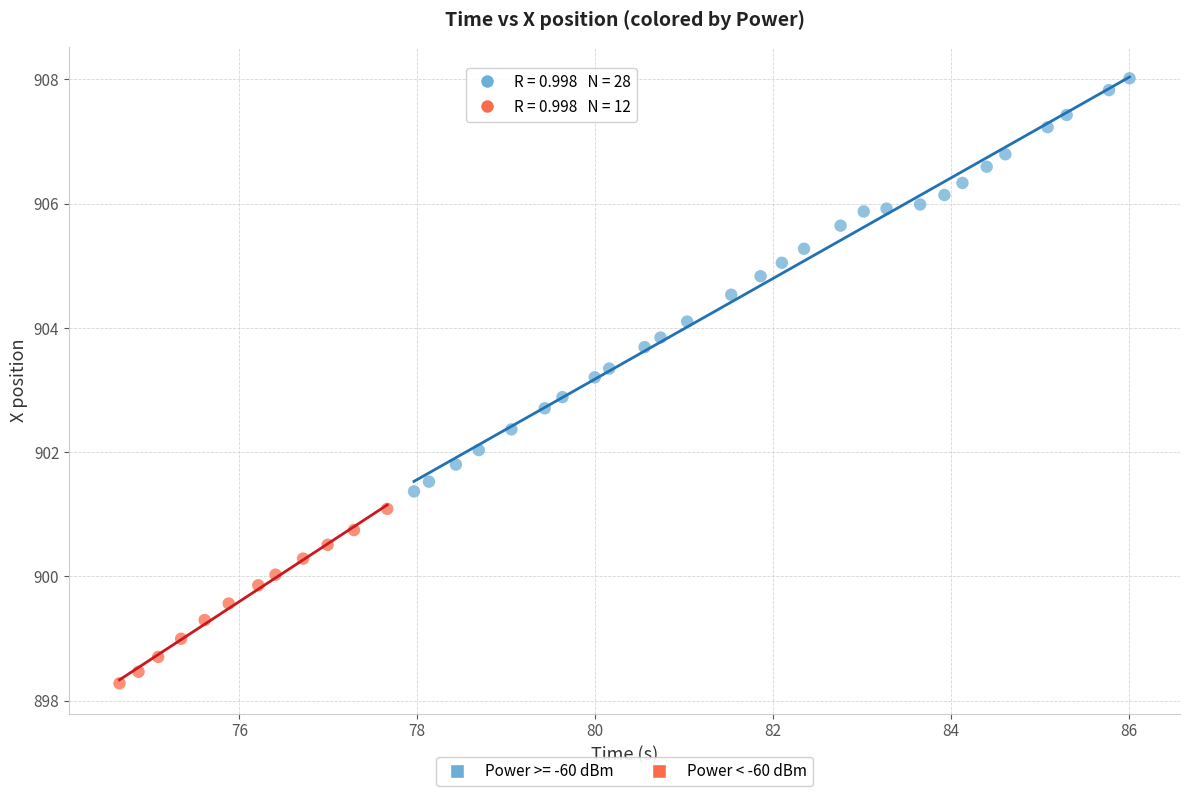

Which series has the widest spread of Y values?

Power >= -60 dBm